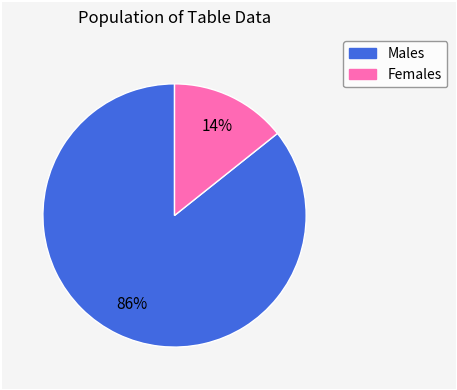

To the nearest percent, what is the average slice percentage?

50%